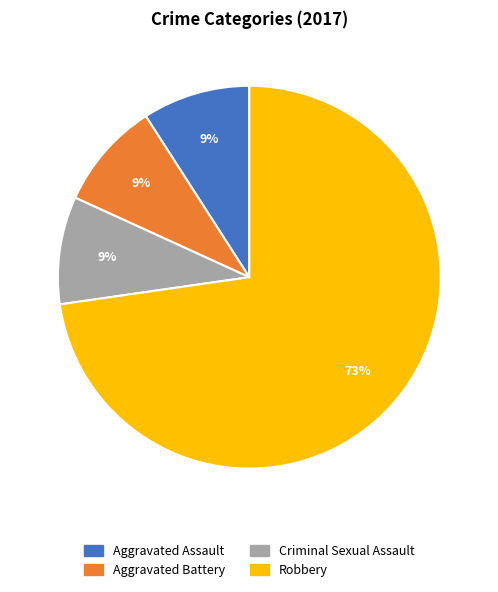

The Aggravated Assault slice represents 24% of the pie. True or false?

False